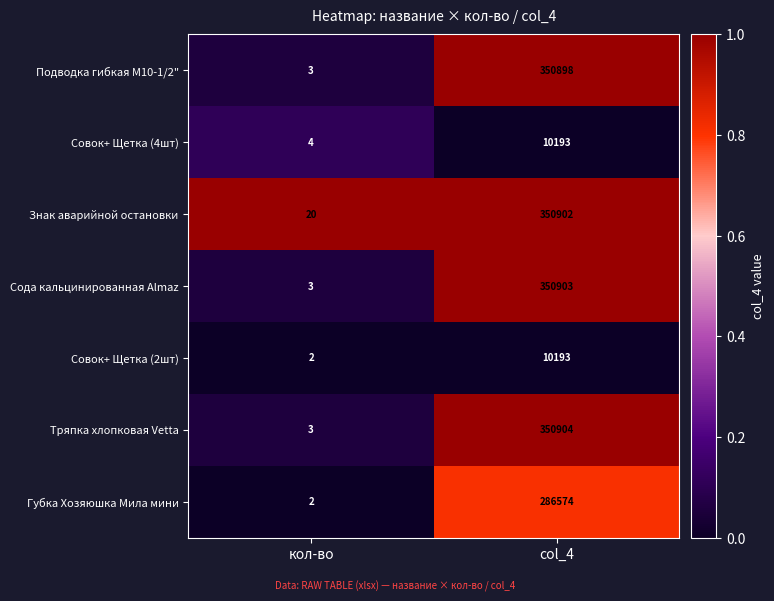

Which series changed the most between кол-во and col_4?

Тряпка хлопковая Vetta